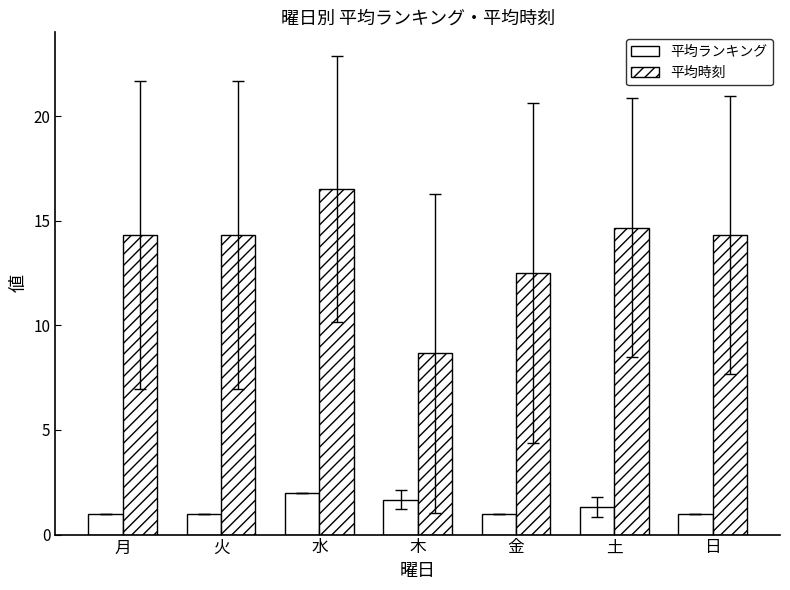

What is the highest value of the 平均時刻 series?

16.5